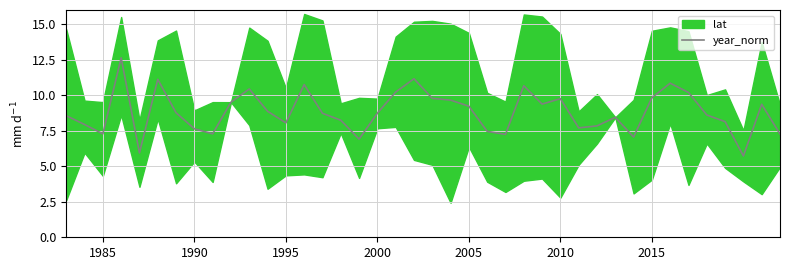

What is the minimum value for year_norm?

5.7